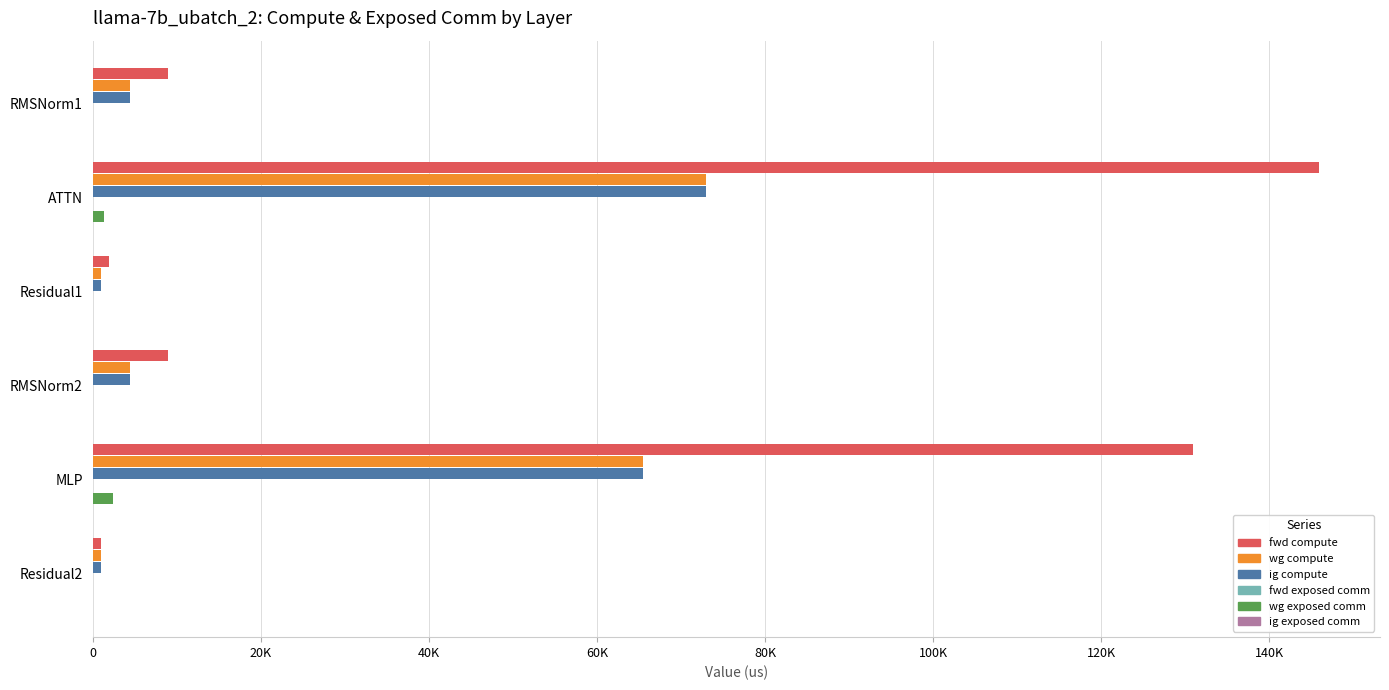

Which series has the widest spread of values?

fwd compute